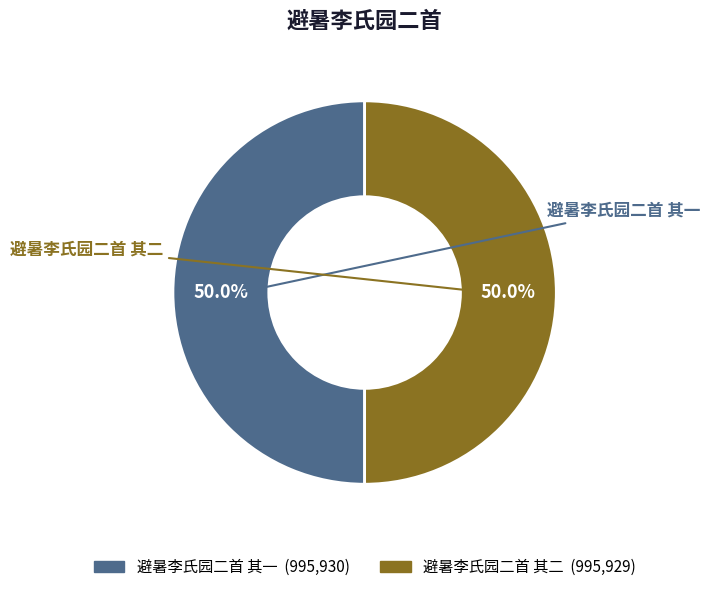

What percentage is NOT represented by 避暑李氏园二首 其二?

50.0%